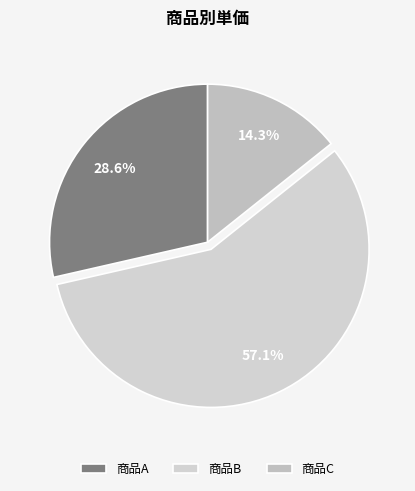

The 商品B slice represents 57% of the pie. True or false?

True